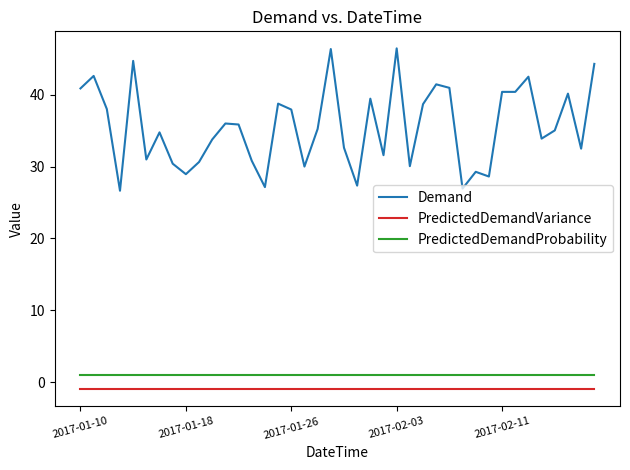

Which series has the widest spread of values?

Demand